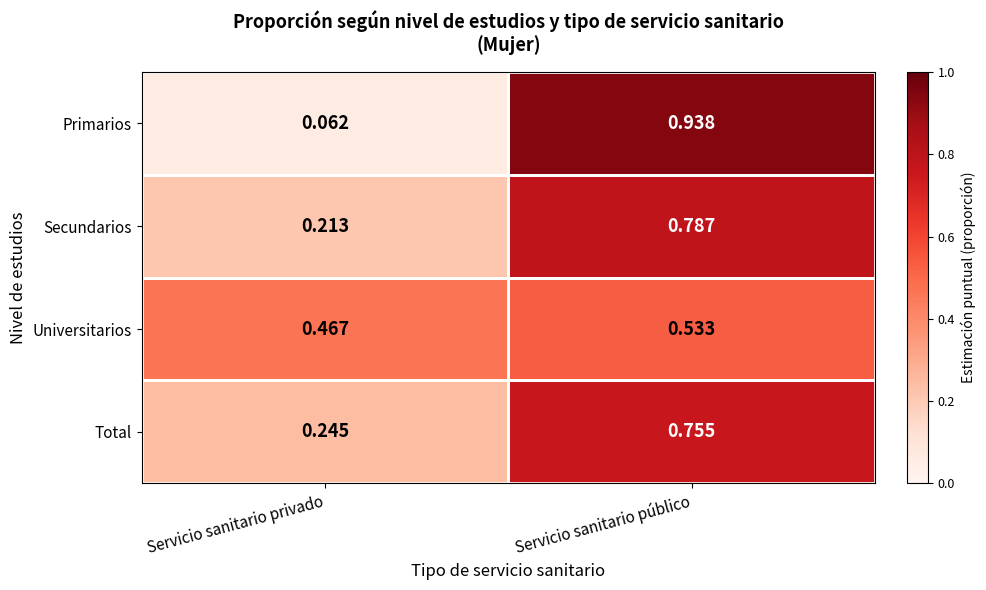

List the series in order of their peak value, lowest first.

Universitarios, Total, Secundarios, Primarios